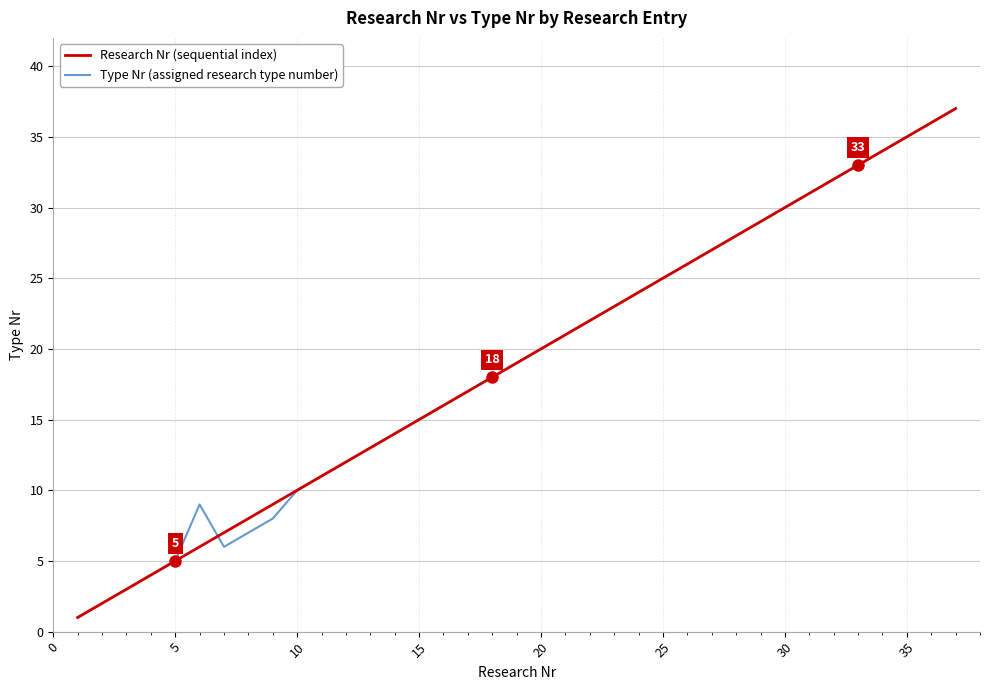

What is the greatest value displayed?

37